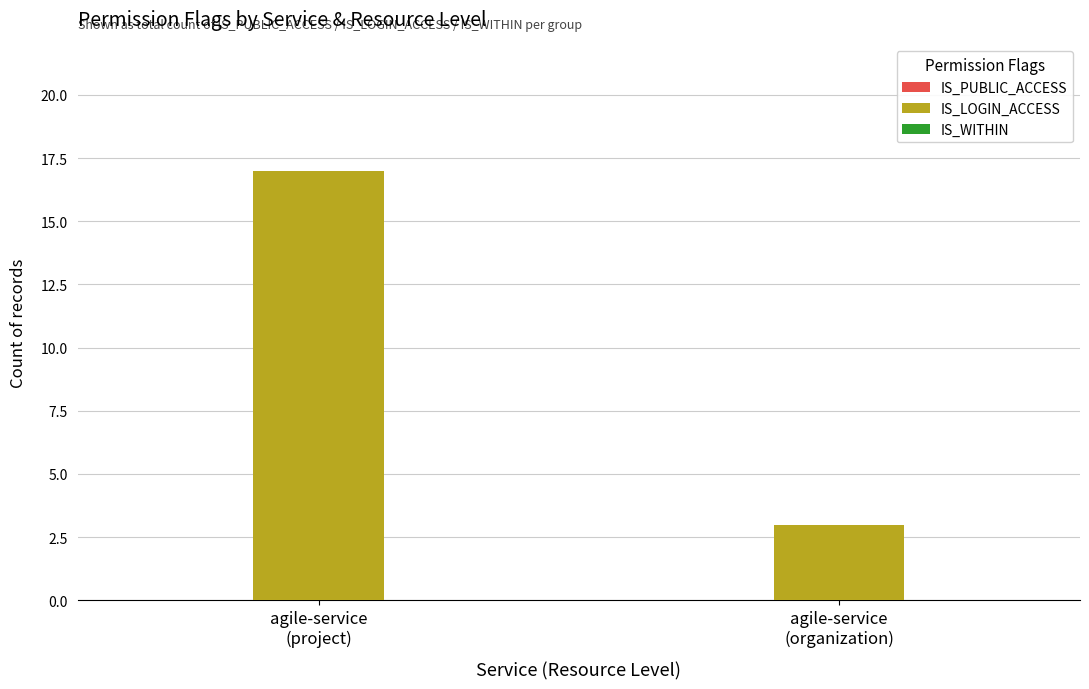

Does the chart contain any negative values?

No